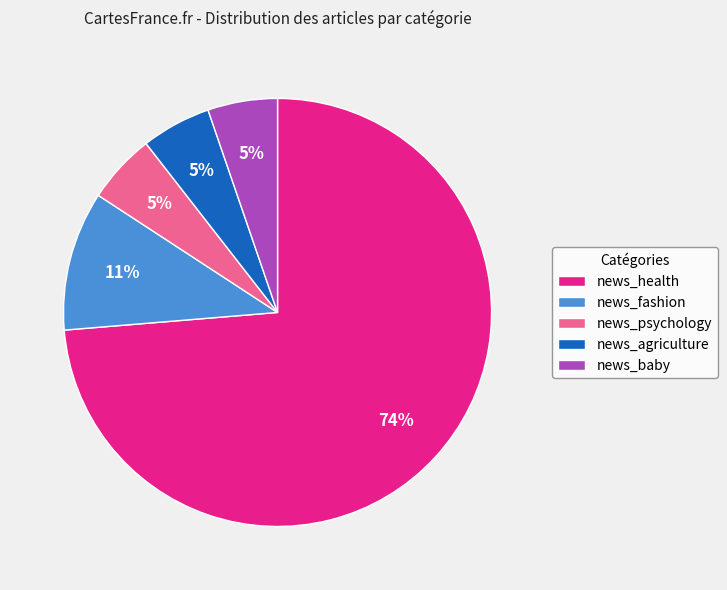

True or false: news_agriculture accounts for 1% of the total.

False